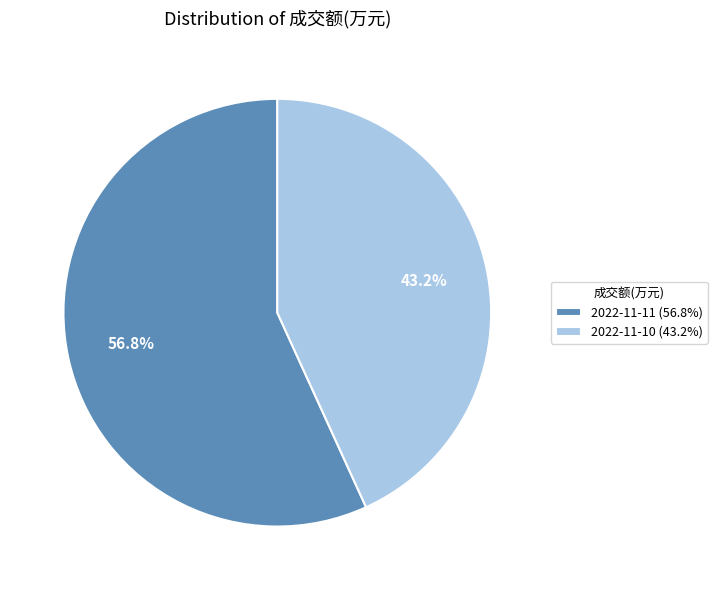

Which slice is the largest?

2022-11-11